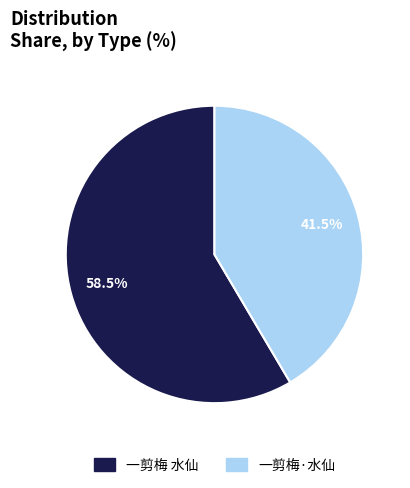

Approximately how many times larger is the value at 一剪梅·水仙 compared to 一剪梅 水仙?

0.7